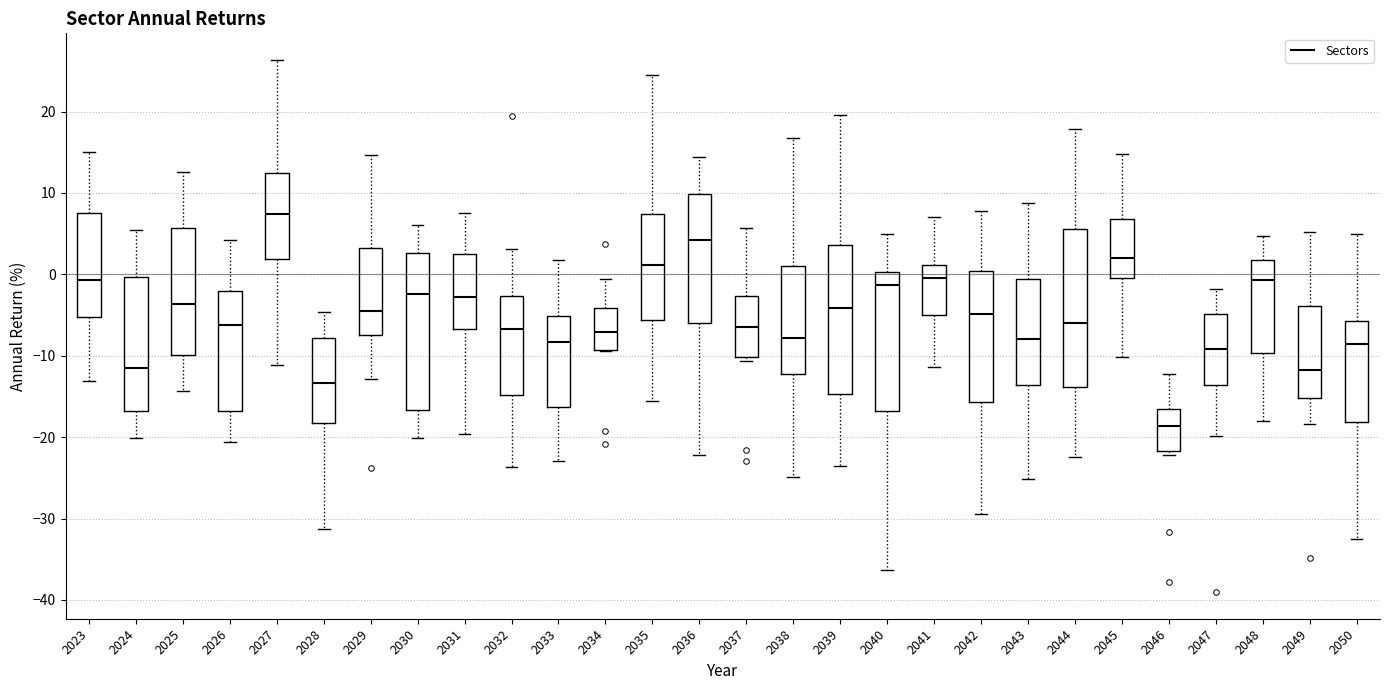

Reading left to right, transcribe this box plot: for each box, give where its median line is, the range the box spans, and where its two whiskers end, as read against the y-axis. The values are not printed on the chart, so give them approximately, as read against the axis.

2023: median -1, box -5 to 7, whiskers -13 to 15
2024: median -12, box -17 to 0, whiskers -20 to 5
2025: median -4, box -10 to 6, whiskers -14 to 13
2026: median -6, box -17 to -2, whiskers -21 to 4
2027: median 7, box 2 to 12, whiskers -11 to 26
2028: median -13, box -18 to -8, whiskers -31 to -5
2029: median -5, box -7 to 3, whiskers -13 to 15
2030: median -2, box -17 to 3, whiskers -20 to 6
2031: median -3, box -7 to 2, whiskers -20 to 7
2032: median -7, box -15 to -3, whiskers -24 to 3
2033: median -8, box -16 to -5, whiskers -23 to 2
2034: median -7, box -9 to -4, whiskers -9 to -1
2035: median 1, box -6 to 7, whiskers -16 to 24
2036: median 4, box -6 to 10, whiskers -22 to 14
2037: median -6, box -10 to -3, whiskers -11 to 6
2038: median -8, box -12 to 1, whiskers -25 to 17
2039: median -4, box -15 to 4, whiskers -24 to 20
2040: median -1, box -17 to 0, whiskers -36 to 5
2041: median 0, box -5 to 1, whiskers -11 to 7
2042: median -5, box -16 to 0, whiskers -29 to 8
2043: median -8, box -14 to -1, whiskers -25 to 9
2044: median -6, box -14 to 6, whiskers -22 to 18
2045: median 2, box 0 to 7, whiskers -10 to 15
2046: median -19, box -22 to -17, whiskers -22 (just below the box's lower edge) to -12
2047: median -9, box -14 to -5, whiskers -20 to -2
2048: median -1, box -10 to 2, whiskers -18 to 5
2049: median -12, box -15 to -4, whiskers -18 to 5
2050: median -9, box -18 to -6, whiskers -32 to 5